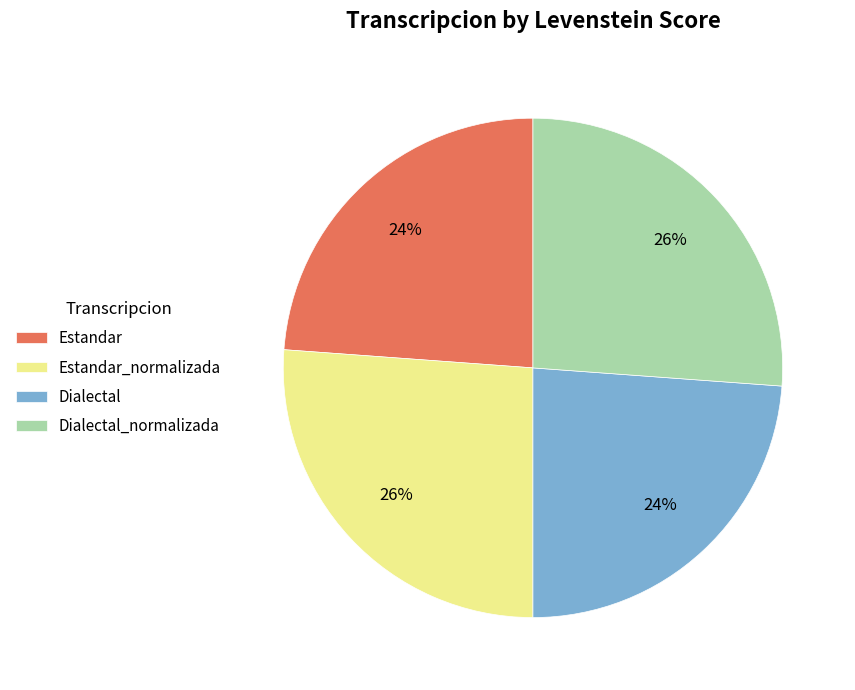

Do Dialectal and Estandar together represent more than half of the pie?

No